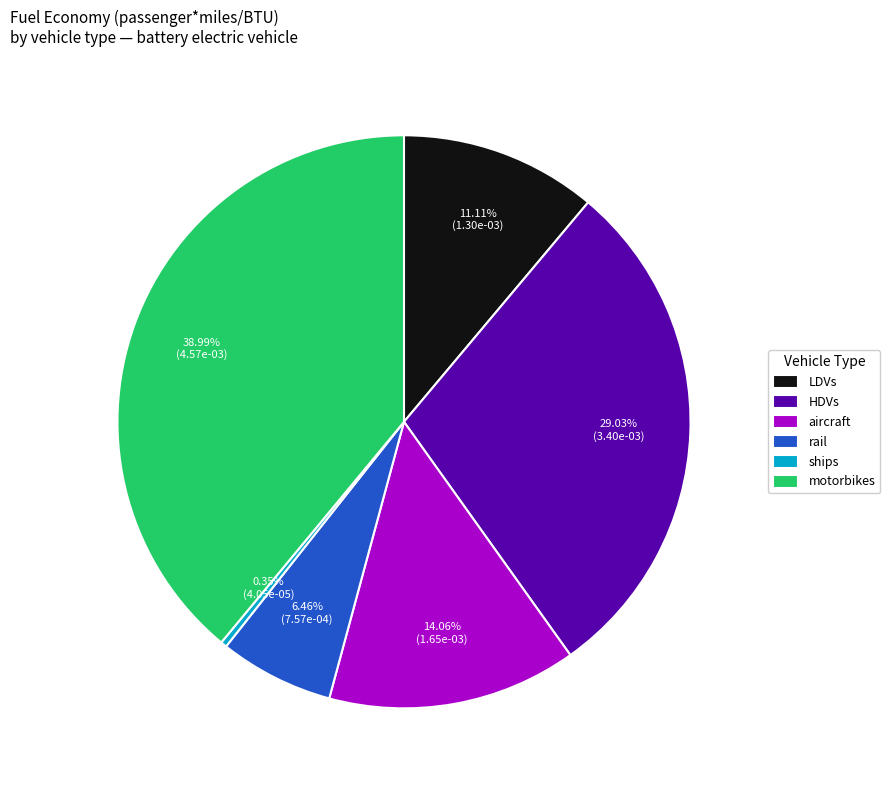

What is the largest slice in the pie chart?

motorbikes